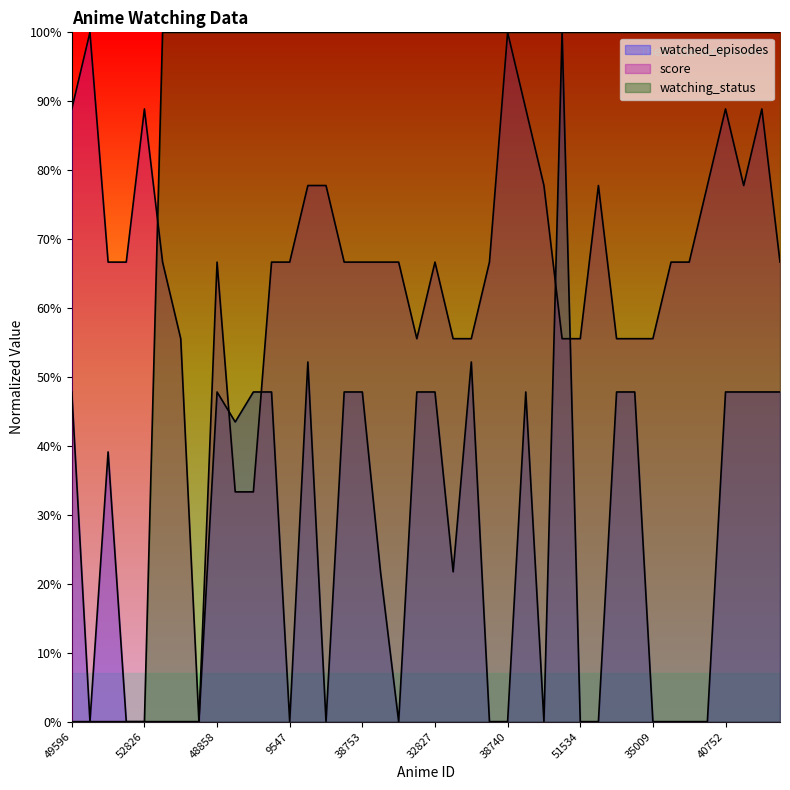

What is the average value of the score series?

0.7